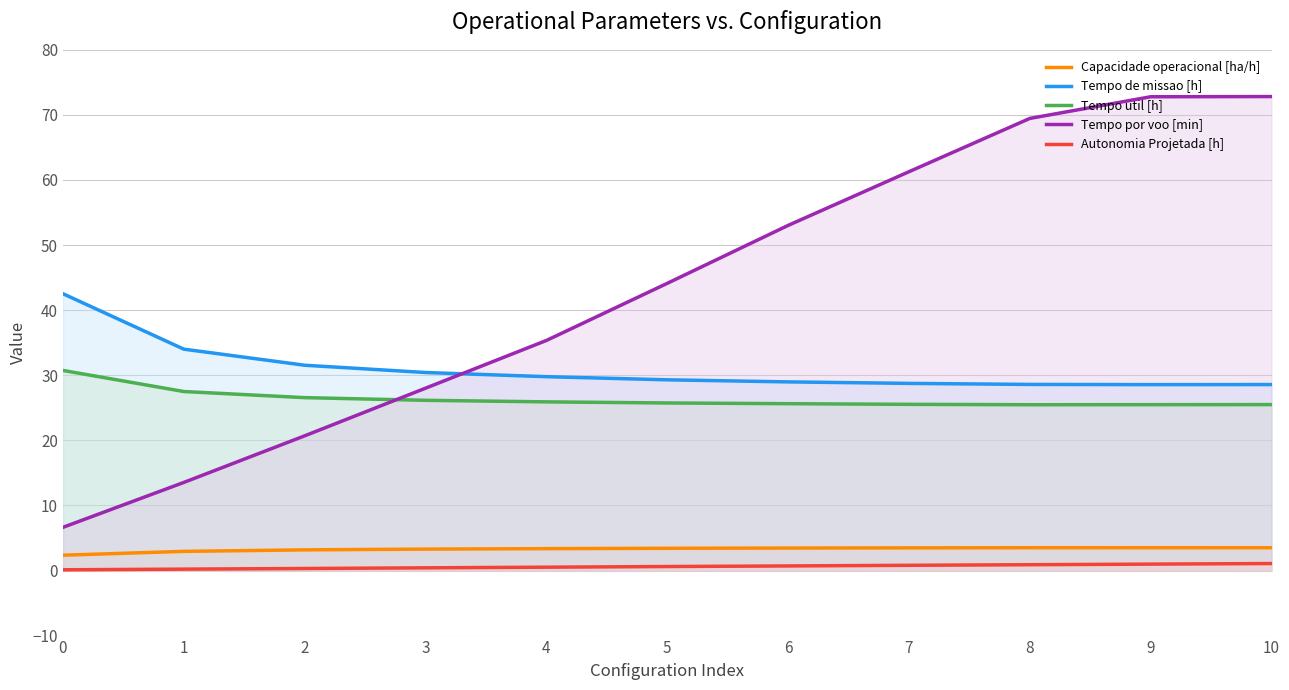

True or false: Tempo util [h] and Tempo de missao [h] intersect in this chart.

False